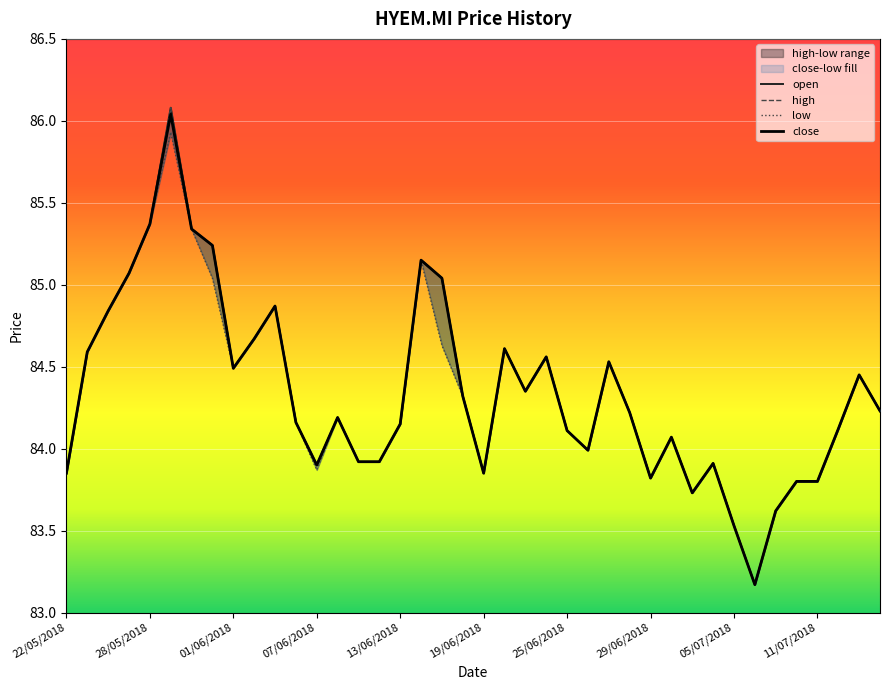

List the series in order of their peak value, highest first.

open, high, close, low